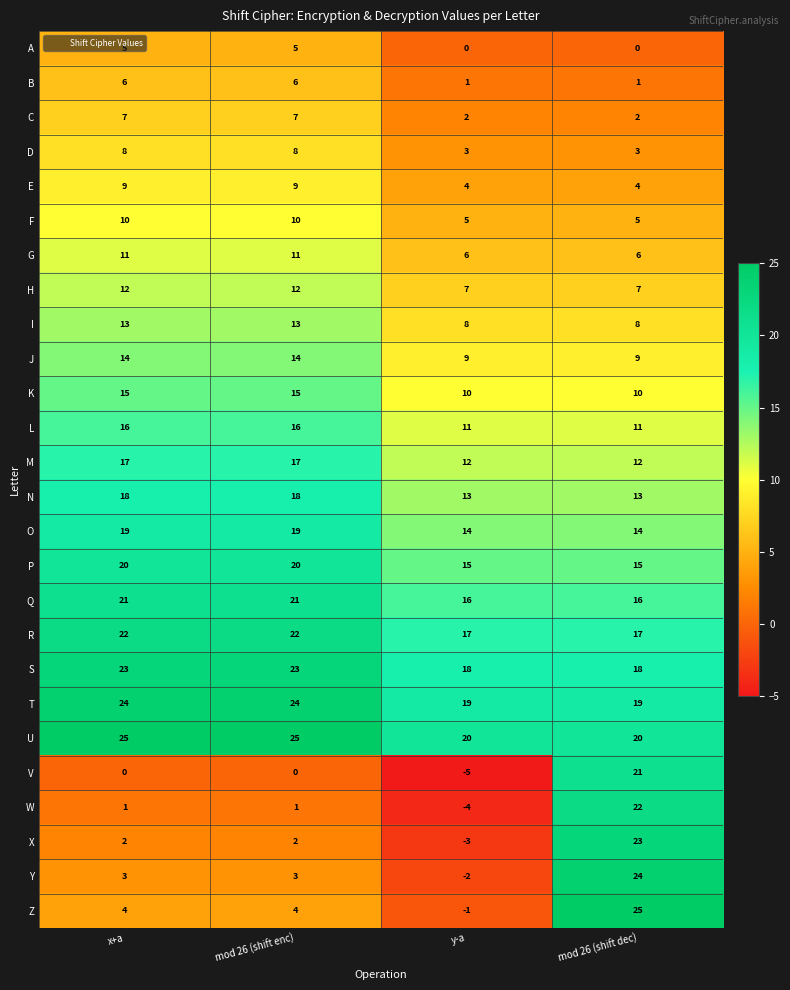

What is the sum of the P values at mod 26 (shift enc) and y-a?

35